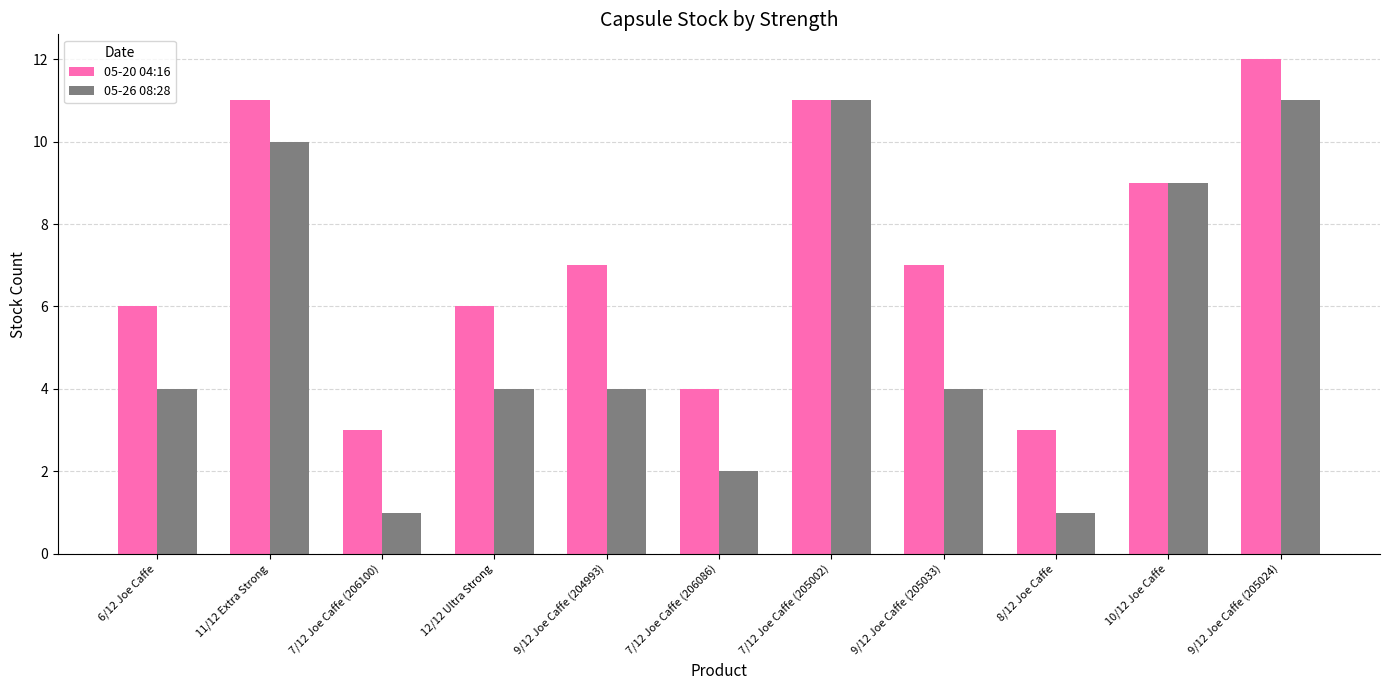

What is the minimum value shown in the chart?

1